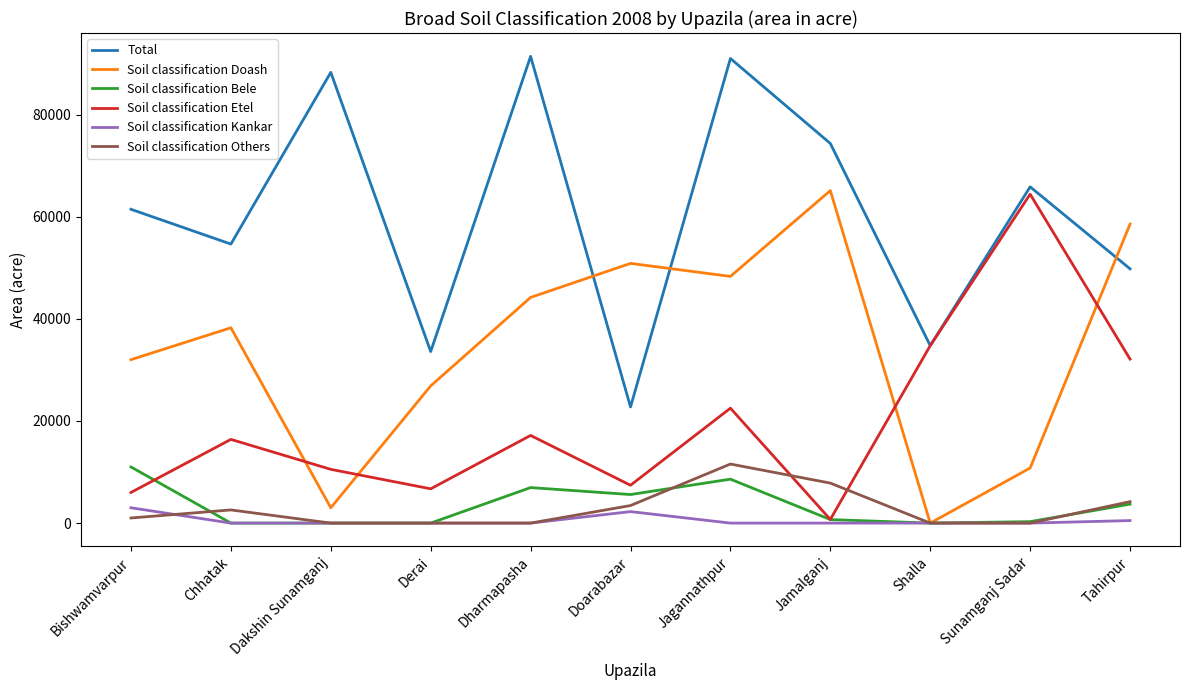

True or false: Total and Soil classification Kankar cross at least once.

False